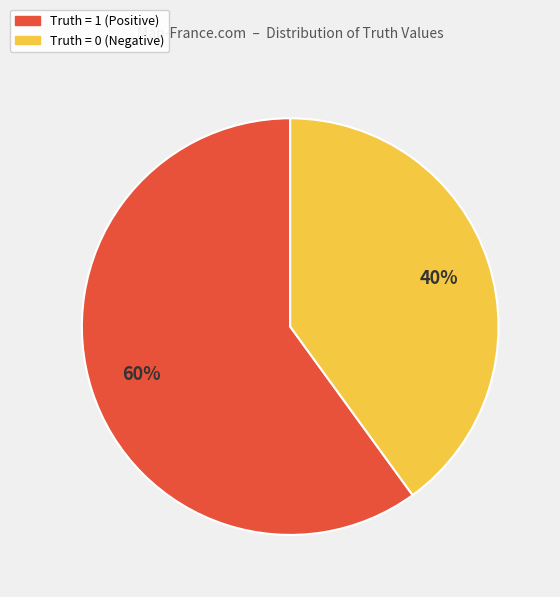

The Truth = 1 slice represents 68% of the pie. True or false?

False